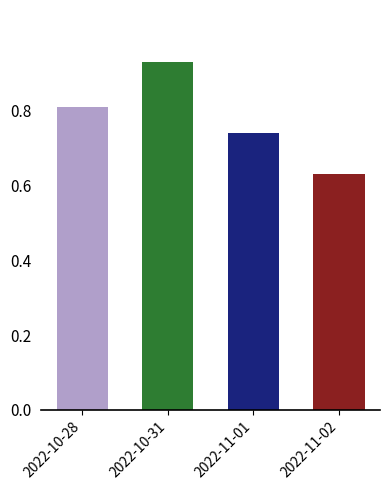

How many values are between 0 and 1?

4